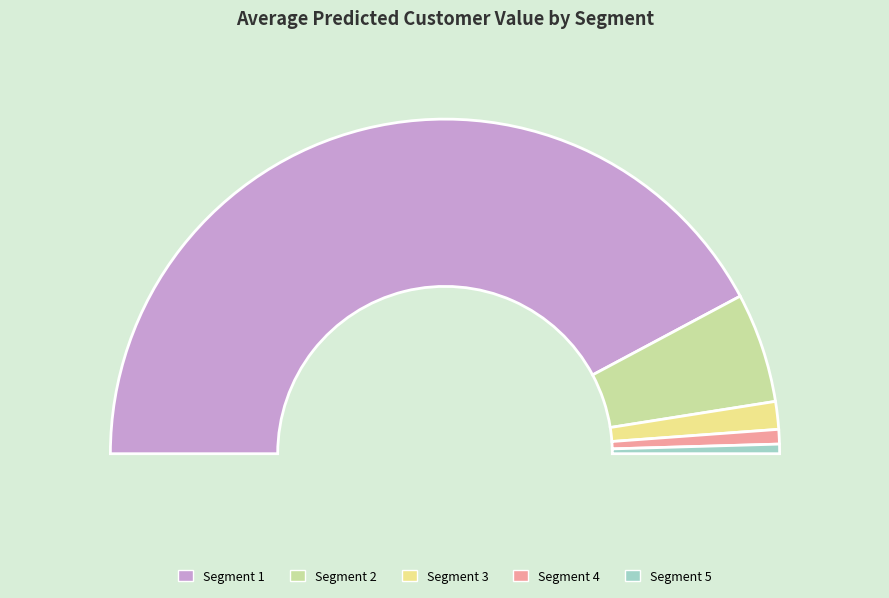

Do Segment 1 and Segment 2 together represent more than half of the pie?

Yes